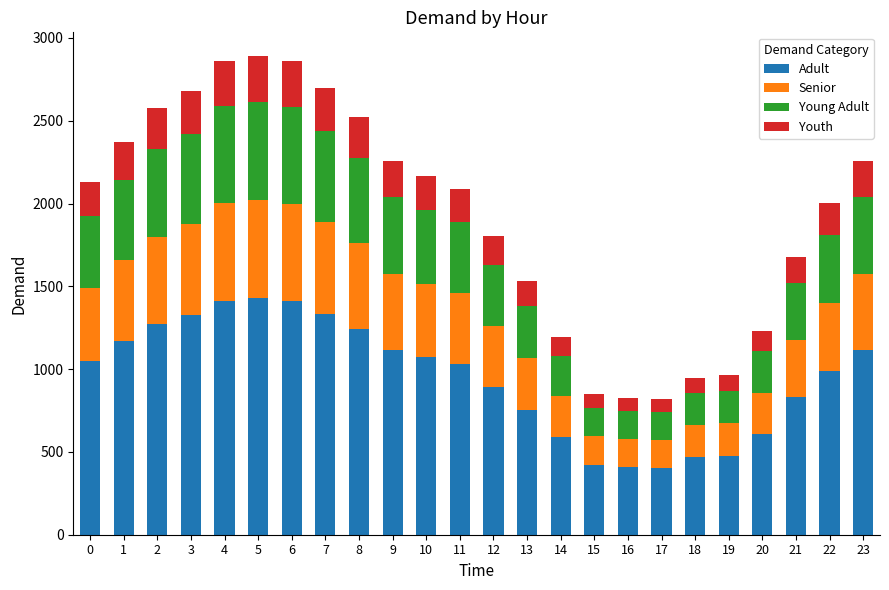

The value of Adult at 18 is 466.6. True or false?

True